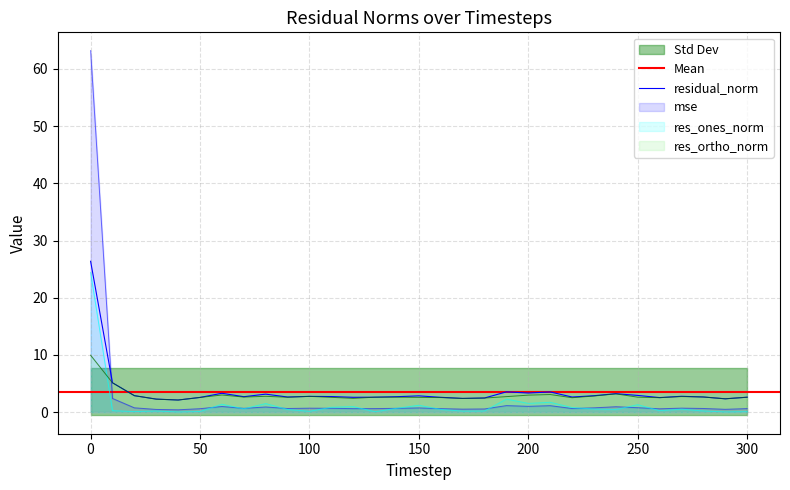

Reading left to right, extract all data points from this chart.

mse: 63.2	2.4	0.8	0.5	0.4	0.6	1.0	0.7	0.9	0.6	0.7	0.7	0.6	0.6	0.7	0.7	0.6	0.5	0.6	1.1	1.0	1.1	0.6	0.7	0.9	0.8	0.6	0.7	0.6	0.5	0.6
res_ones_norm: 24.4	0.3	0.1	0.2	0.0	0.1	1.4	0.6	1.5	0.5	0.1	0.8	1.0	0.1	0.7	1.2	0.5	0.2	0.2	2.3	1.5	1.7	0.8	0.5	0.5	1.3	0.3	0.5	0.2	0.0	0.1
res_ortho_norm: 9.9	5.1	2.9	2.3	2.1	2.6	3.0	2.6	2.8	2.6	2.8	2.6	2.4	2.6	2.6	2.6	2.5	2.4	2.5	2.7	3.0	3.1	2.5	2.8	3.2	2.6	2.5	2.7	2.6	2.3	2.6
residual_norm: 26.4	5.1	2.9	2.3	2.1	2.6	3.3	2.7	3.1	2.6	2.8	2.7	2.6	2.6	2.7	2.8	2.6	2.4	2.5	3.5	3.3	3.5	2.6	2.9	3.2	2.9	2.5	2.8	2.6	2.3	2.6